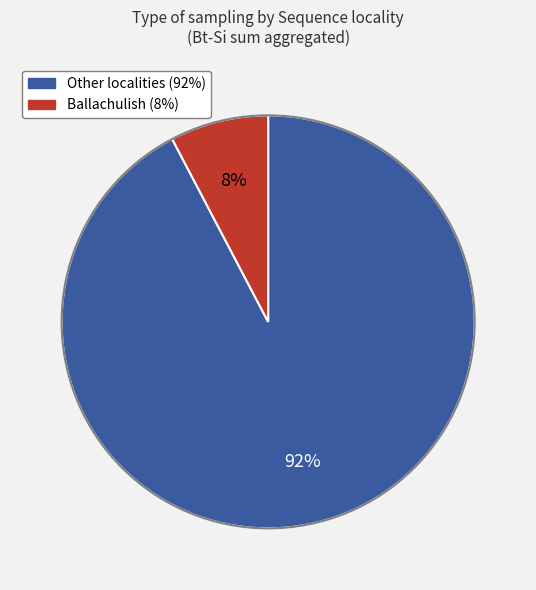

To the nearest percent, what is the average slice percentage?

50%